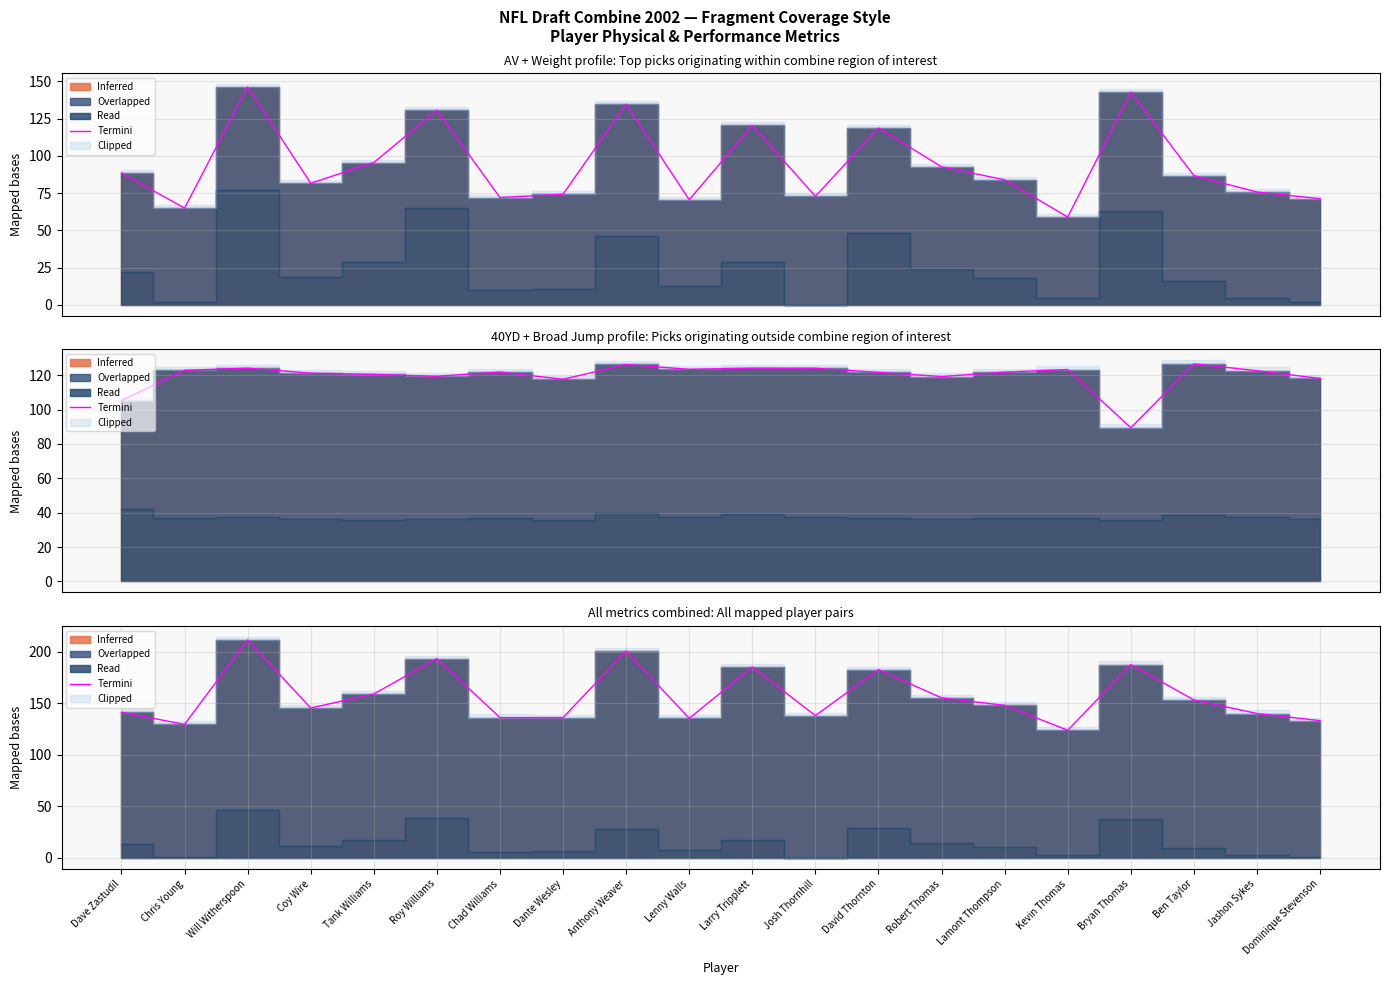

The value at Kevin Thomas is 123.7. True or false?

True